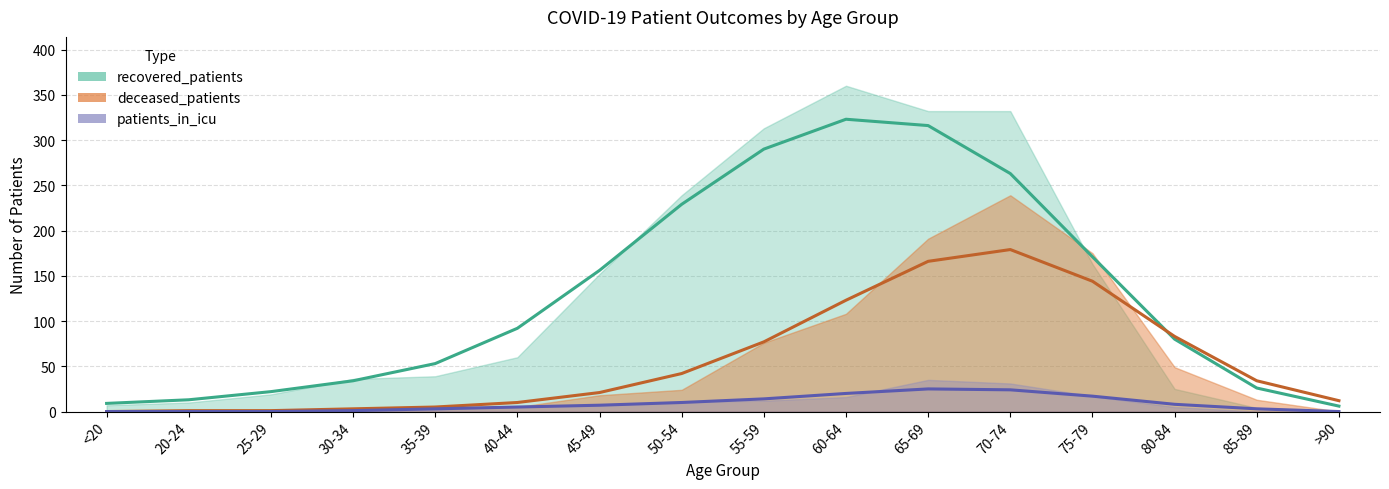

What are all the series names shown in the legend?

recovered_patients, deceased_patients, patients_in_icu